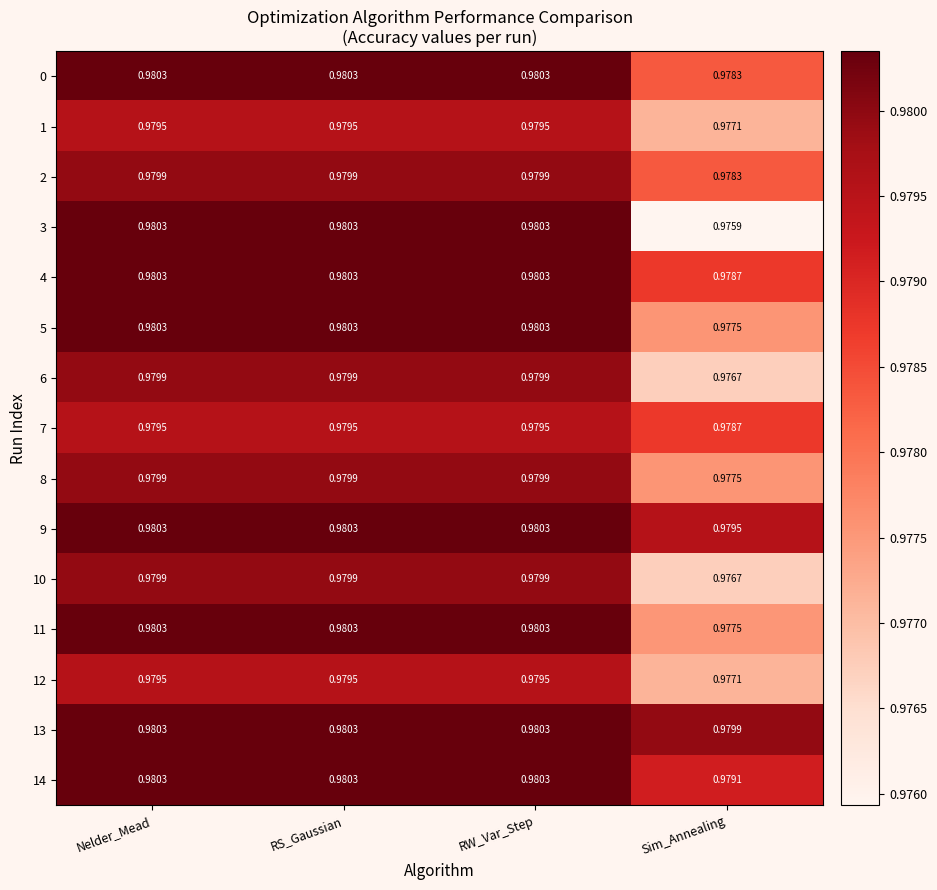

Is the value of 12 at Sim_Annealing greater than the value of 7 at Nelder_Mead?

No